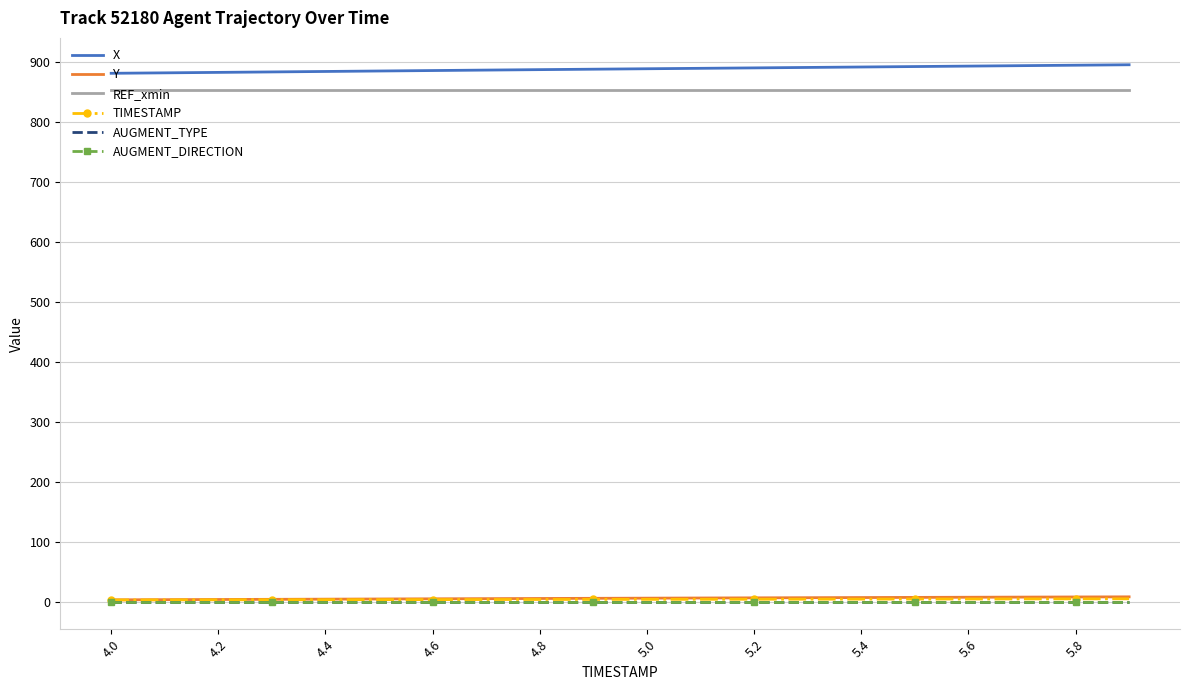

True or false: X and AUGMENT_DIRECTION cross at least once.

False